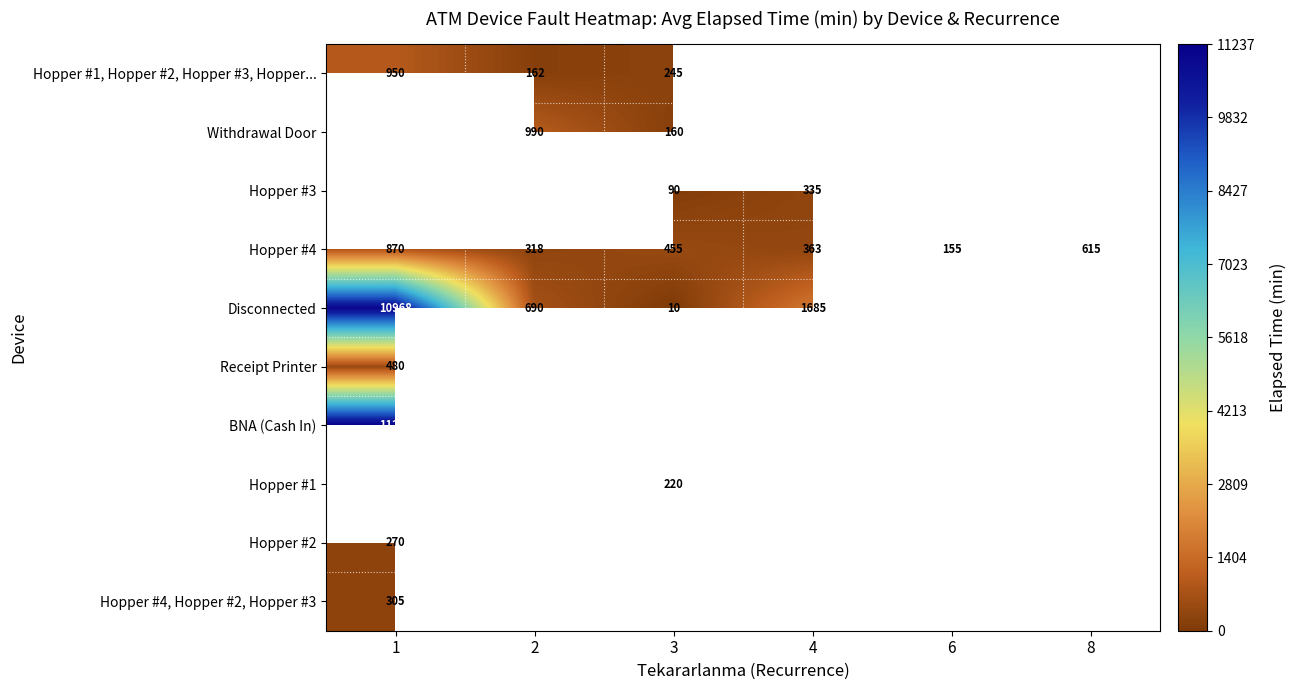

What is the difference between the Hopper #4 values at 3 and 1?

415